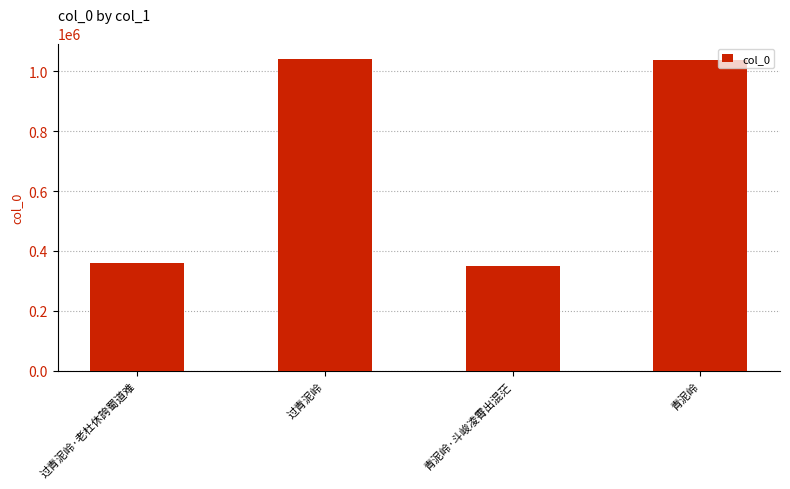

How many distinct data groups are displayed?

1